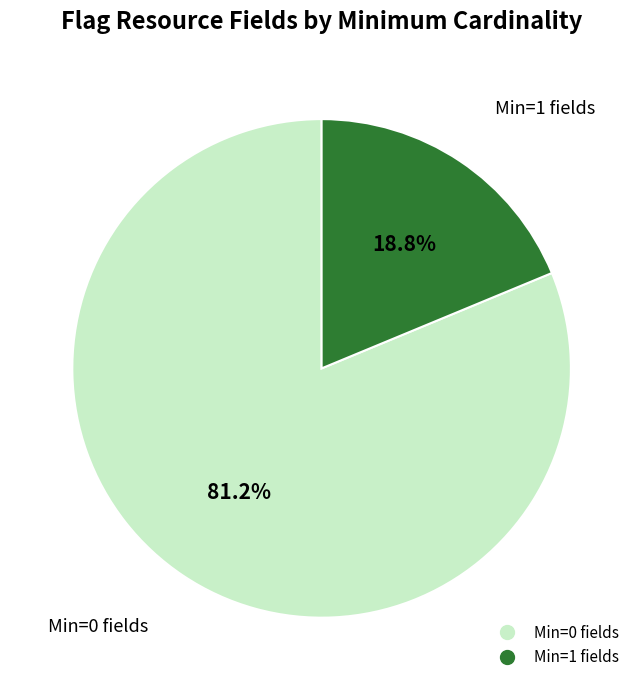

Does any single category account for the majority?

Yes